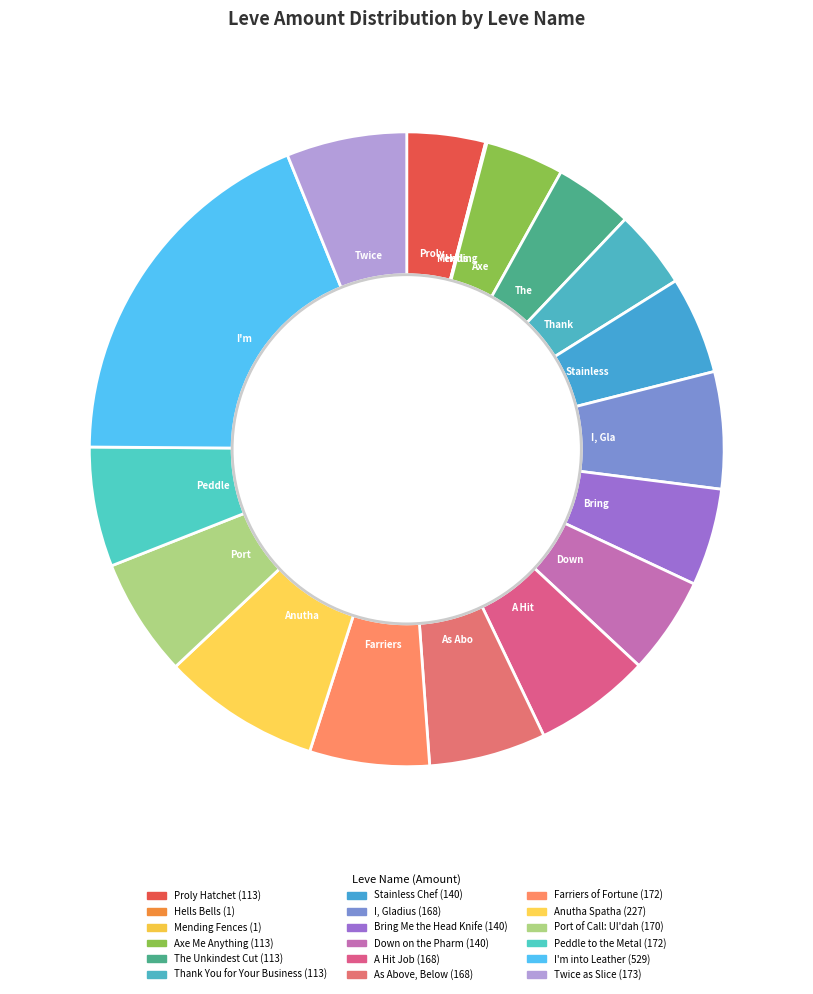

The Axe Me Anything slice represents 4% of the pie. True or false?

True